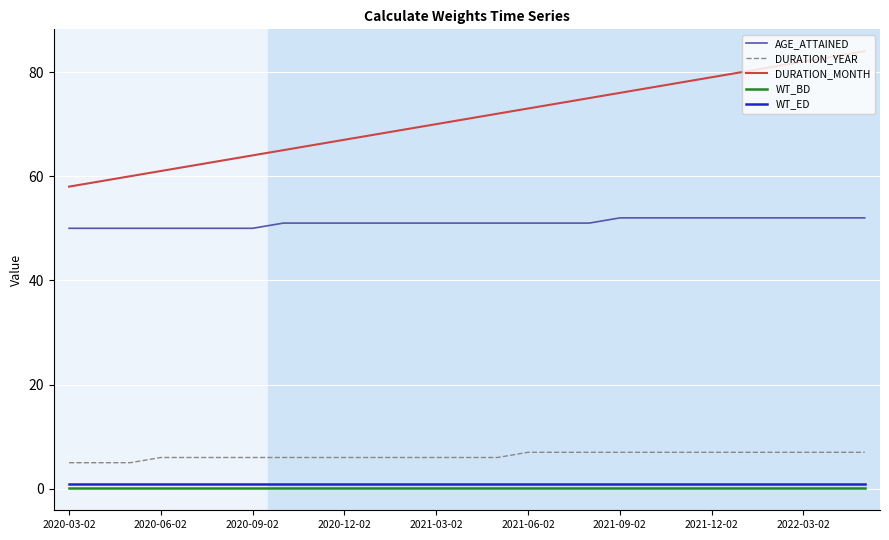

Which series has the largest range (max minus min)?

DURATION_MONTH